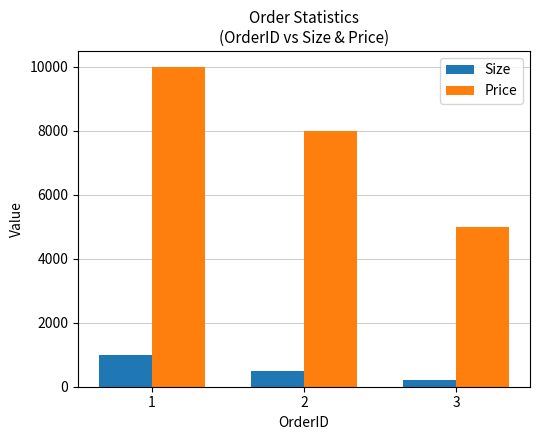

The value of Size at 3 is 200. True or false?

True